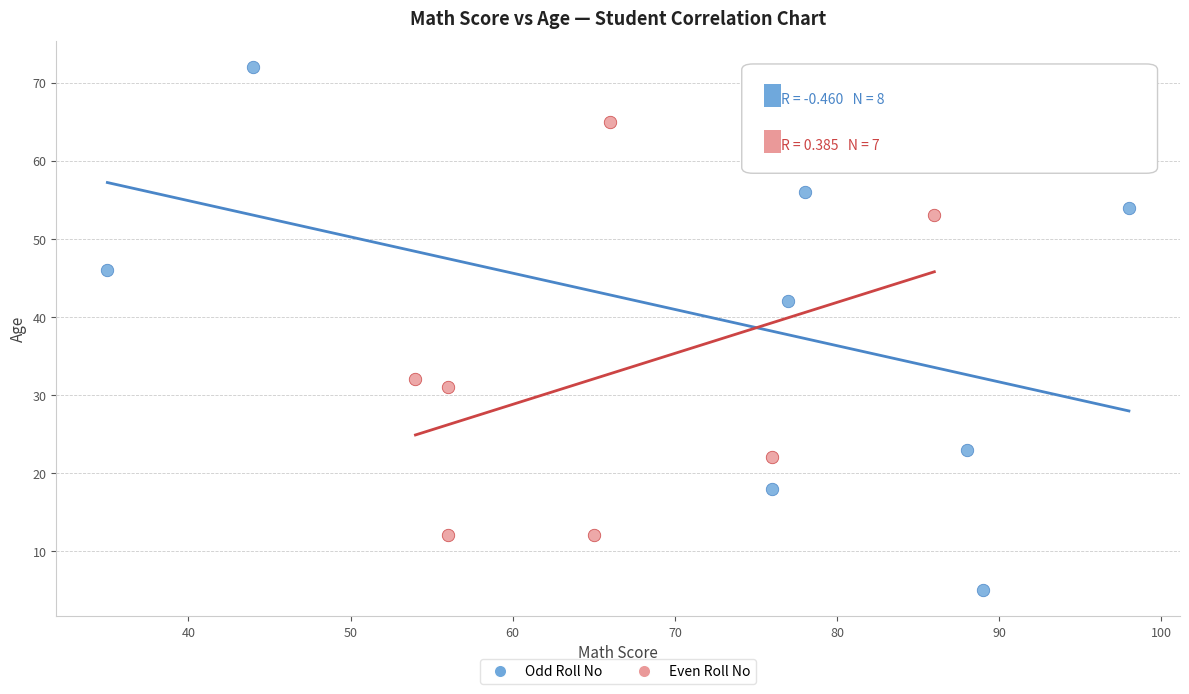

Which series reaches the minimum Y coordinate?

Odd Roll No